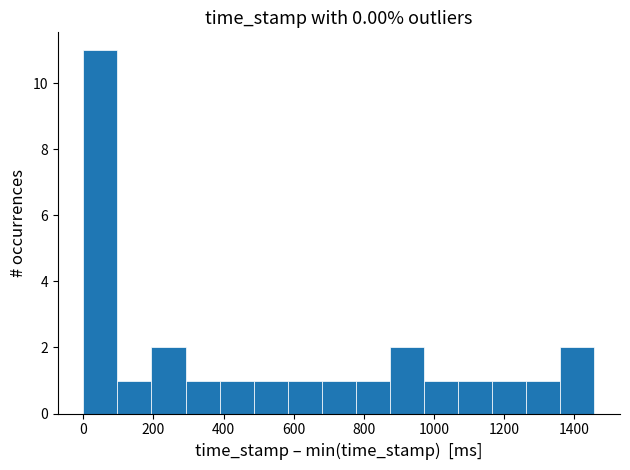

Reading left to right, list every bar in this chart as the range it spans on the x-axis followed by its height. Neither the bar edges nor the heights are printed on the chart, so give them approximately, as read against the axes.

0 to 100: 11
100 to 200: 1
200 to 300: 2
300 to 380: 1
380 to 480: 1
480 to 580: 1
580 to 680: 1
680 to 780: 1
780 to 880: 1
880 to 980: 2
980 to 1060: 1
1060 to 1160: 1
1160 to 1260: 1
1260 to 1360: 1
1360 to 1460: 2